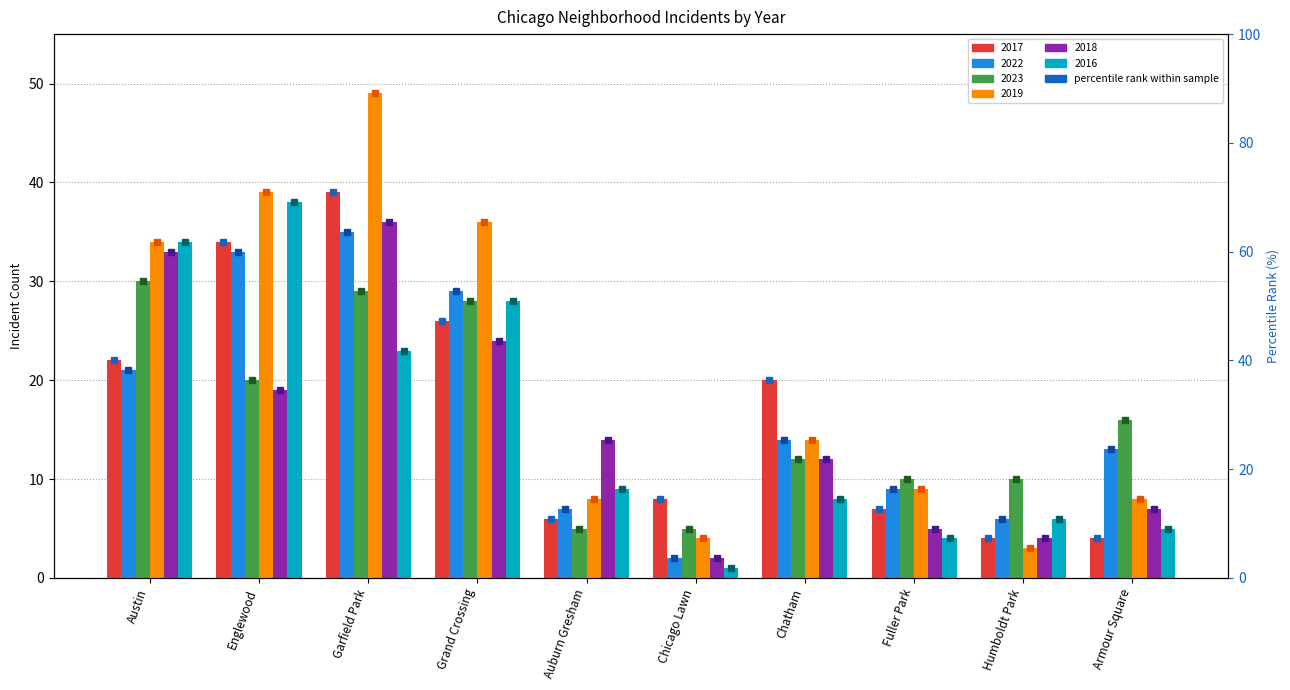

What is the label of the 5th bar from the right?

Chicago Lawn